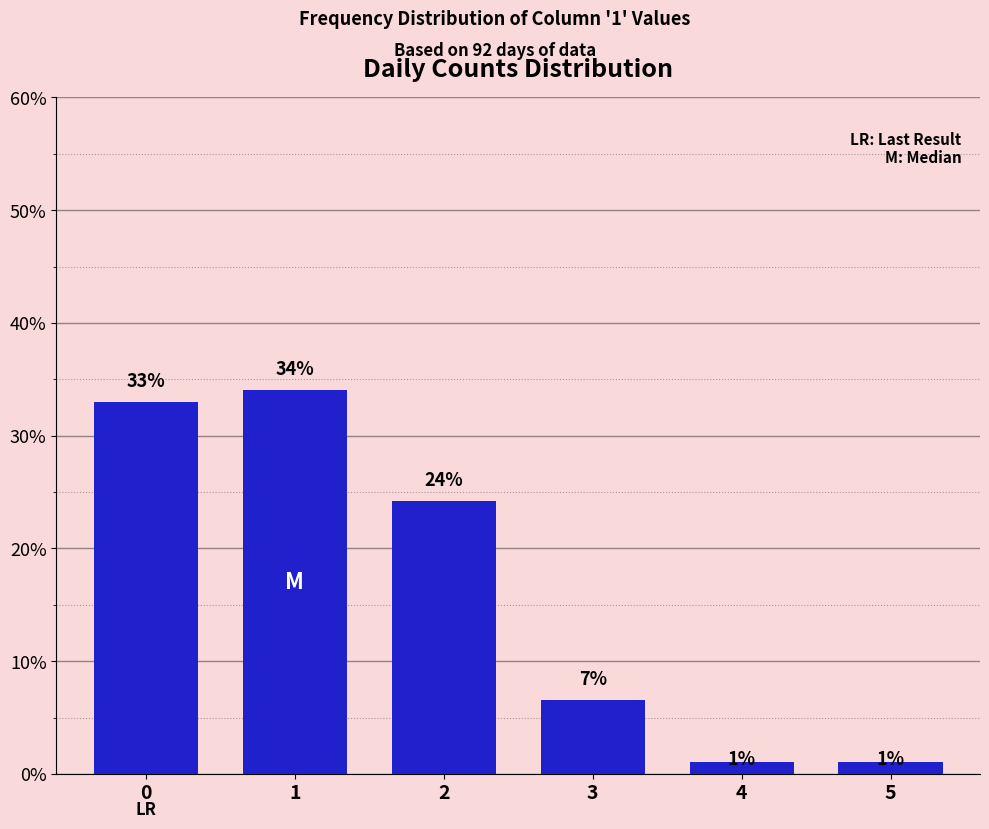

Are the bars horizontal?

No